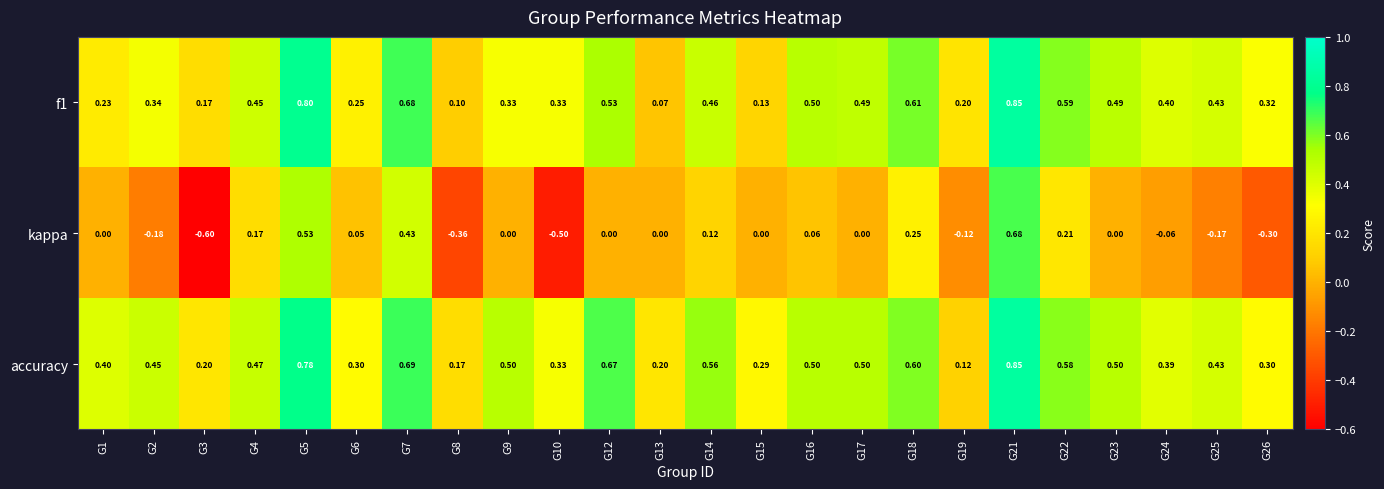

How many negative values does the kappa series have?

8